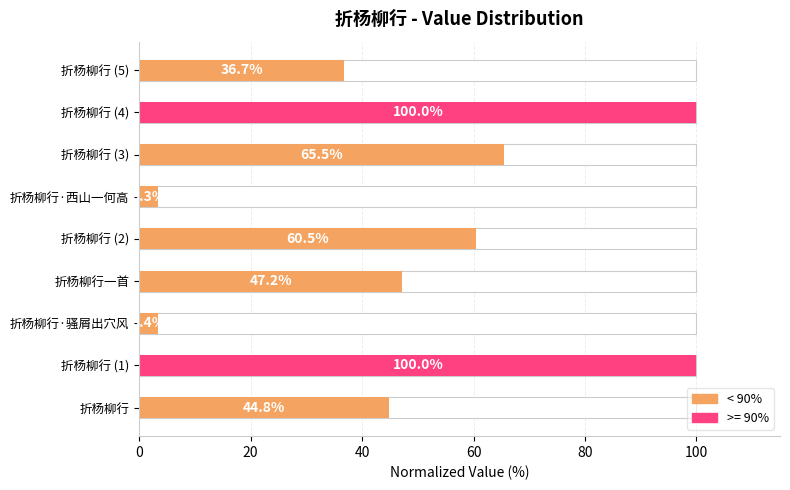

What is the average value?

51.3